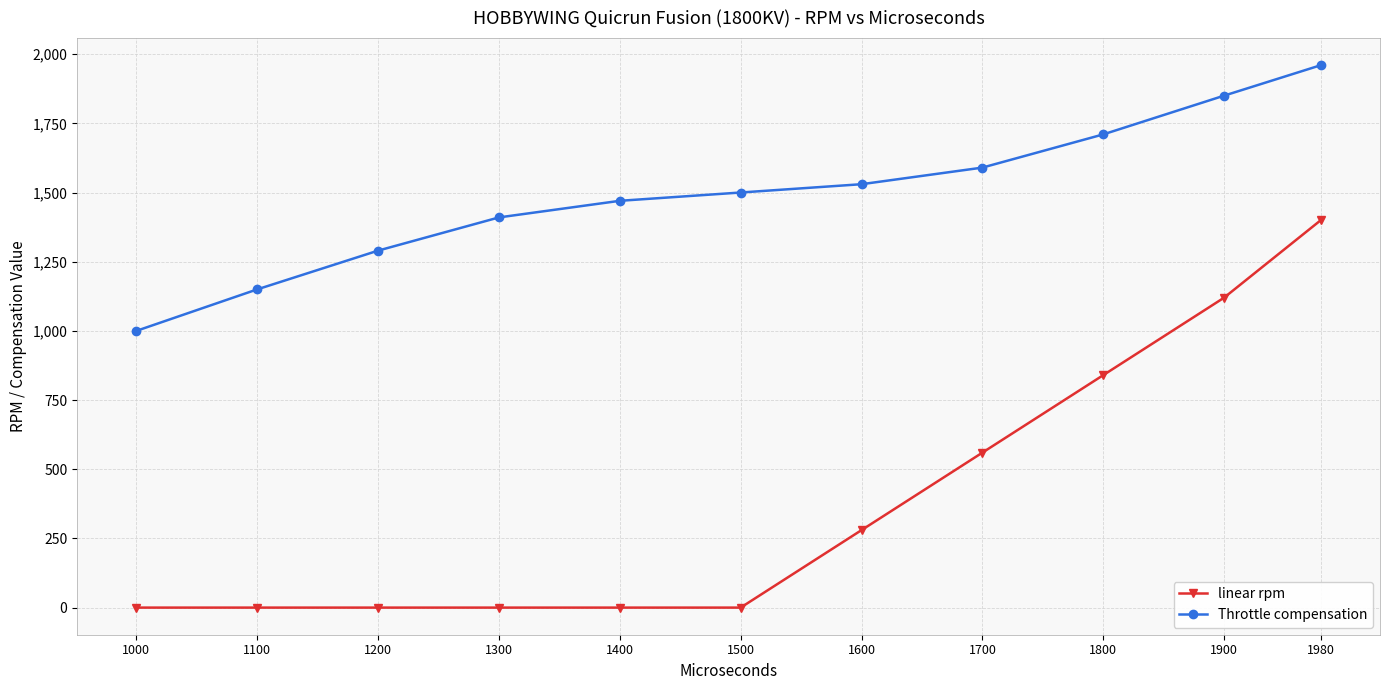

Reading left to right, what are all the values shown in this chart?

linear rpm: 0	0	0	0	0	0	280	560	840	1120	1400
Throttle compensation: 1000	1150	1290	1410	1470	1500	1530	1590	1710	1850	1960